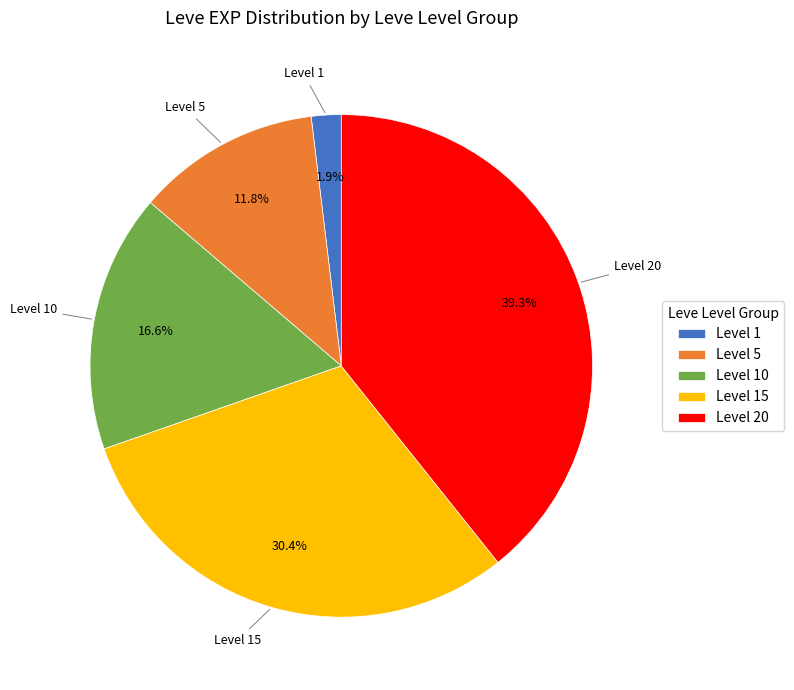

Which category has the biggest portion of the pie?

Level 20